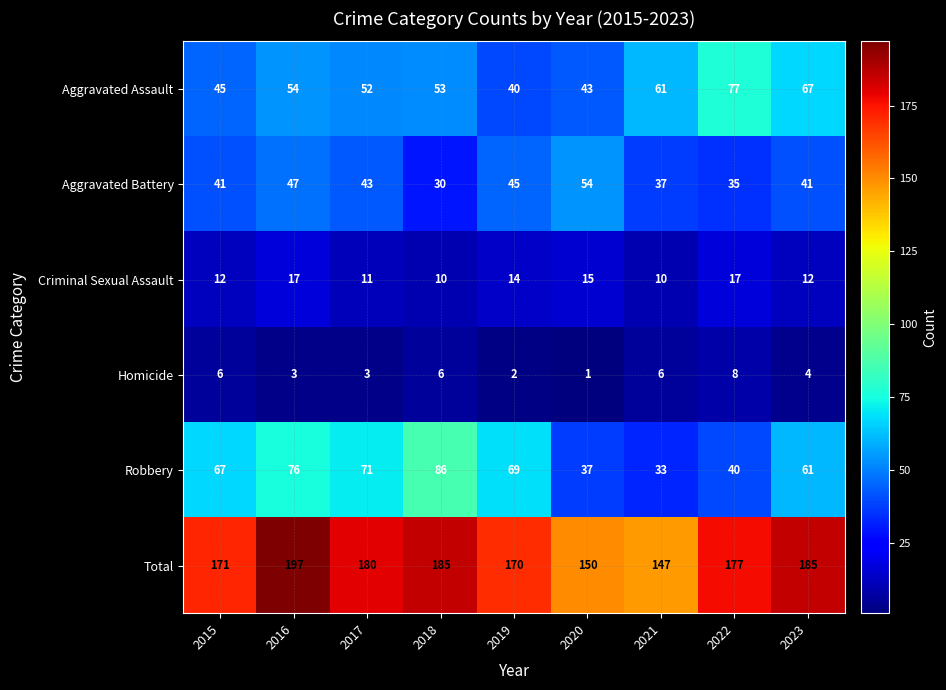

Which category has the lowest value across all series?

2020